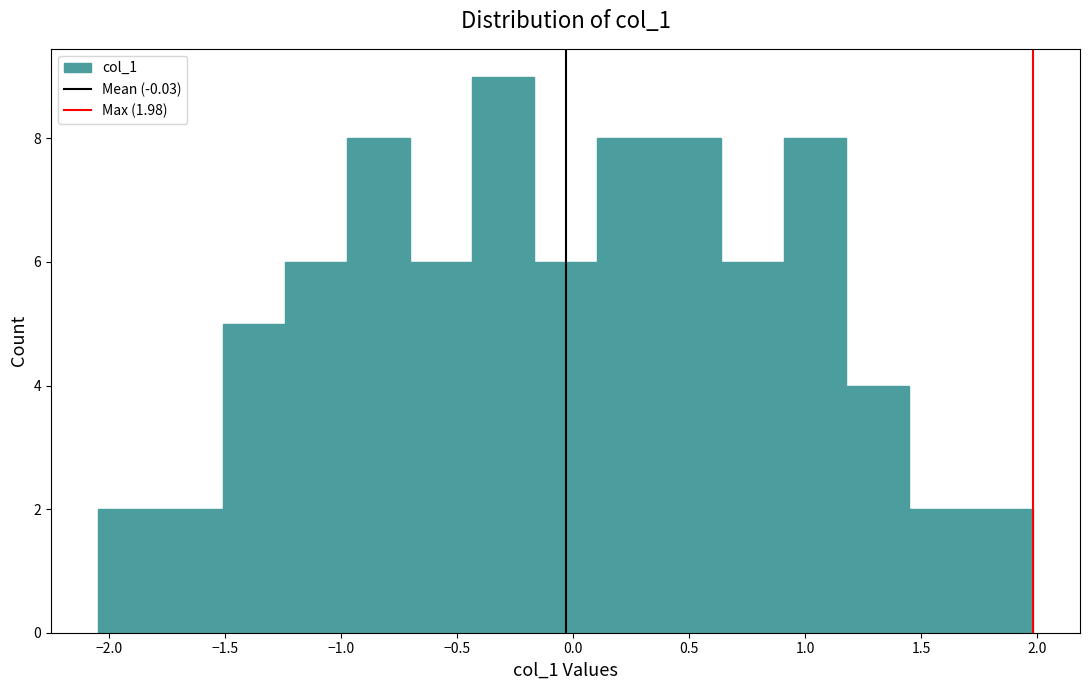

Over which range of the x-axis is the bar tallest?

-0.45 to -0.15